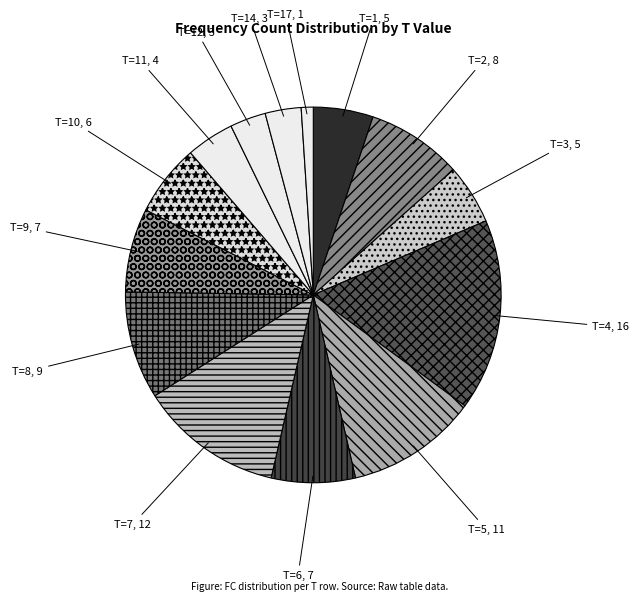

Is there any slice that represents more than half of the pie?

No